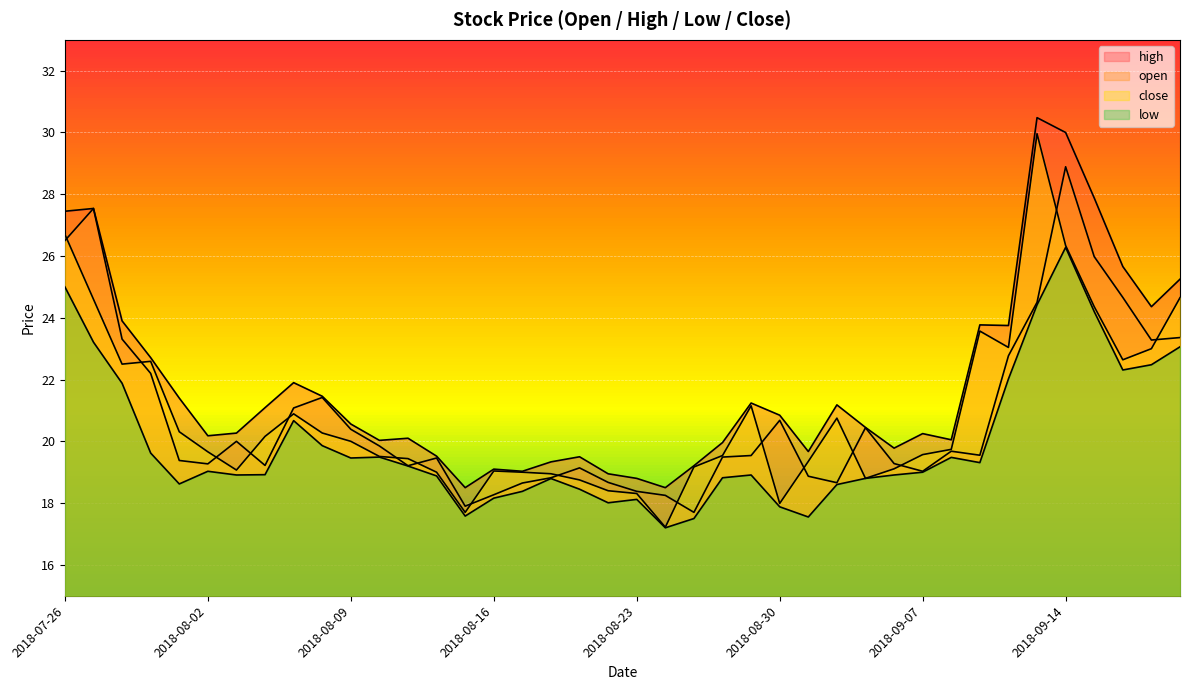

Which series has the largest total across all categories?

high